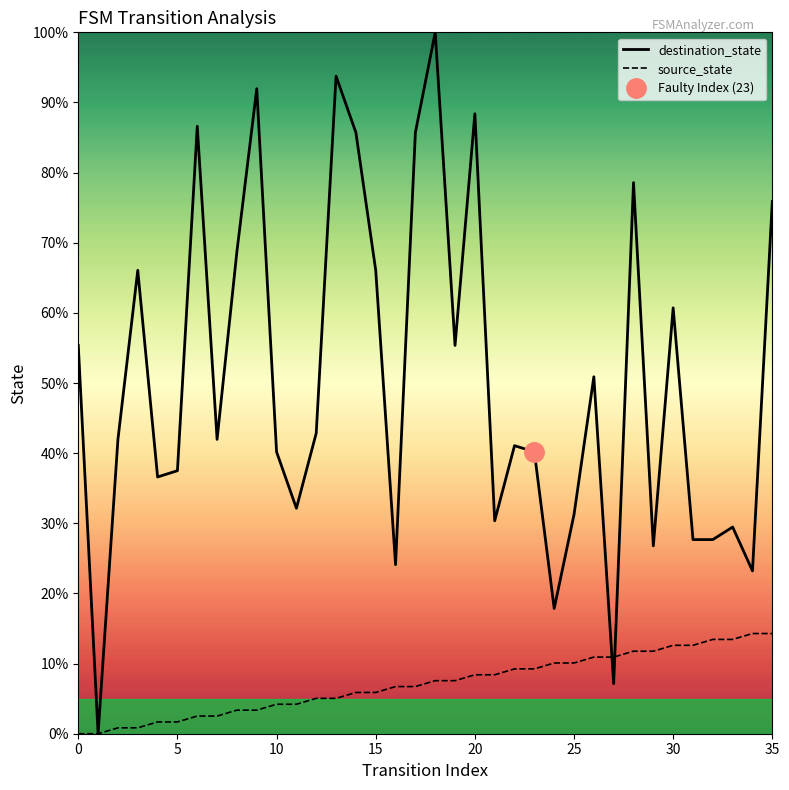

After their last crossing, which series has the higher values: destination_state or source_state?

destination_state